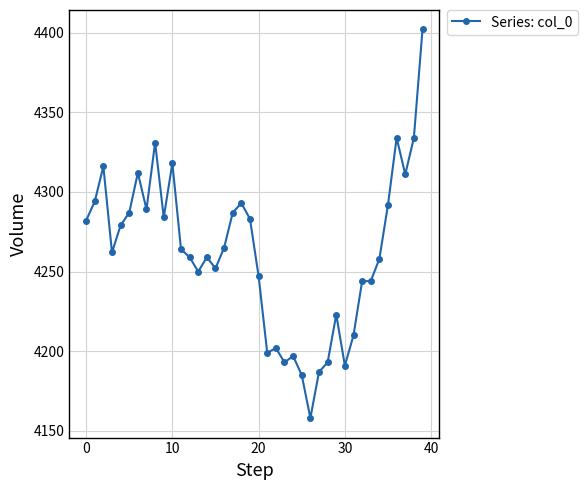

What is the value of the 29th point from the left?

4193